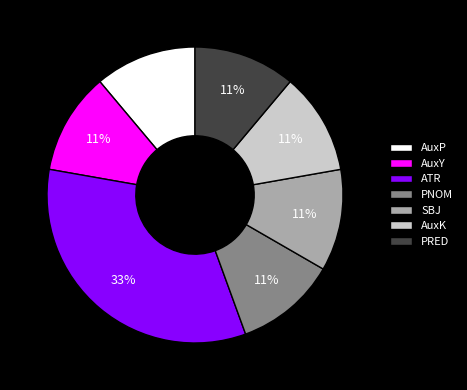

Count the number of slices in the pie.

7